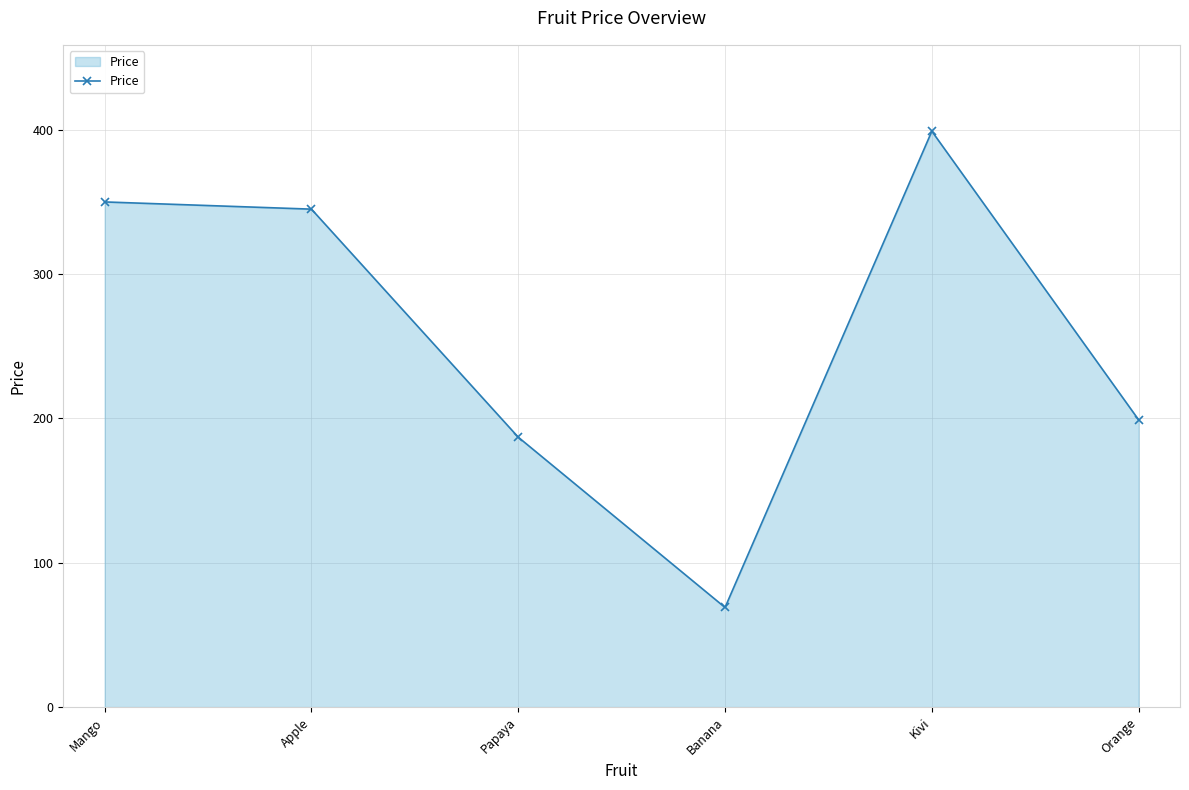

How many interior local valleys (lower than both neighbors) does the data have?

1